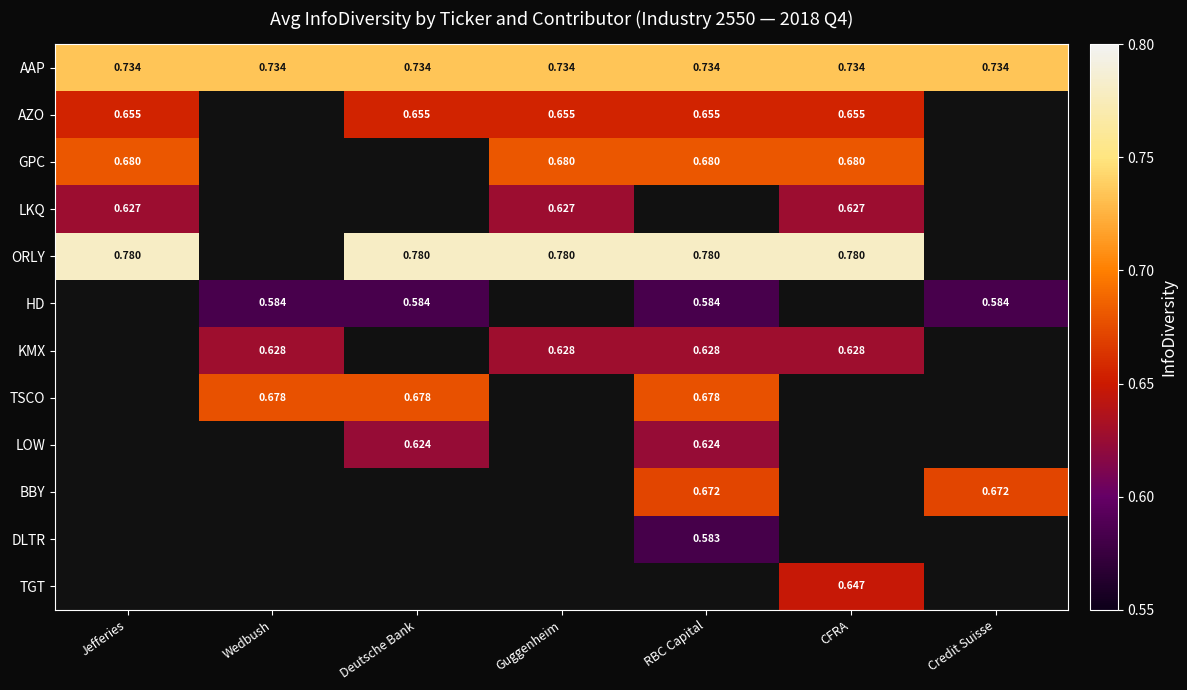

What is the minimum value shown in the chart?

0.6